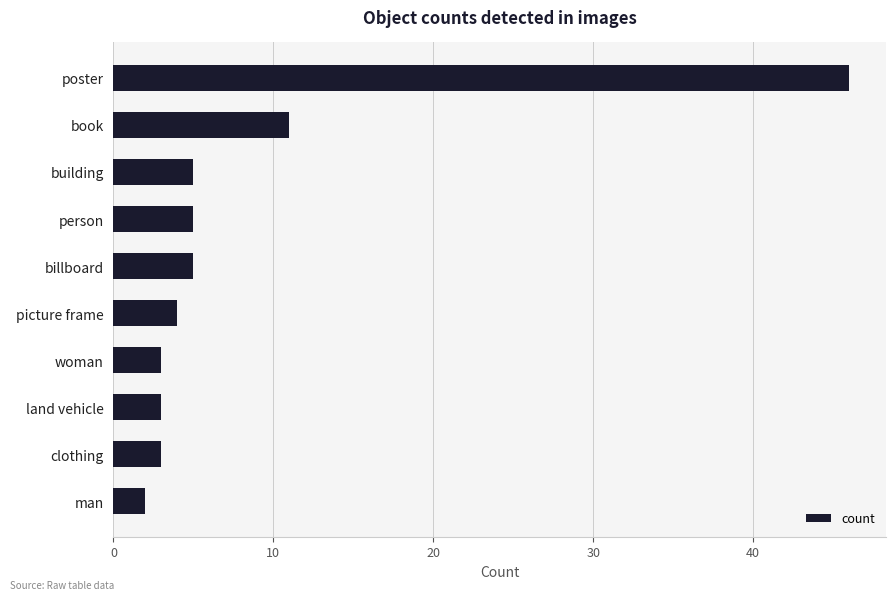

What is the maximum value shown in the chart?

46